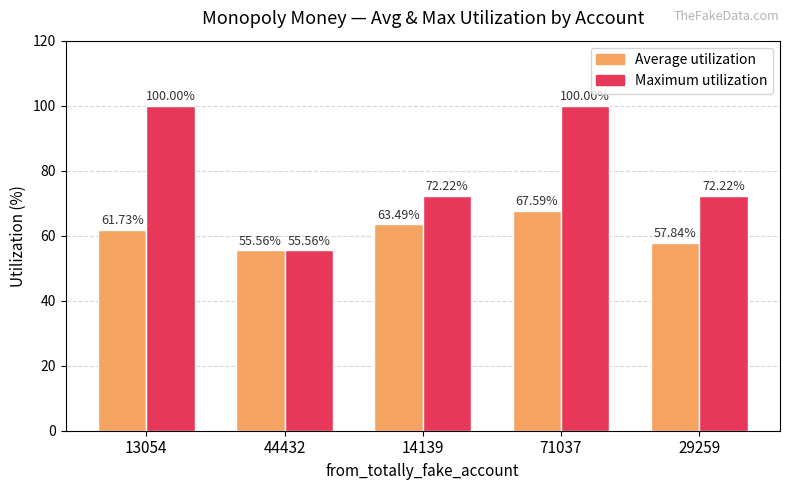

How many bars are there in total?

10